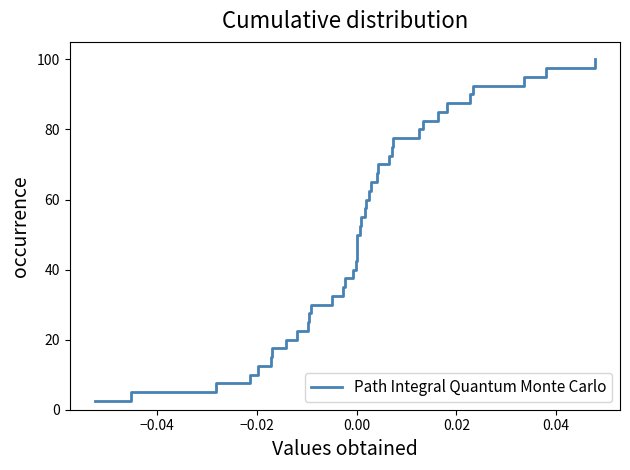

What is the difference between the maximum and minimum values?

97.5